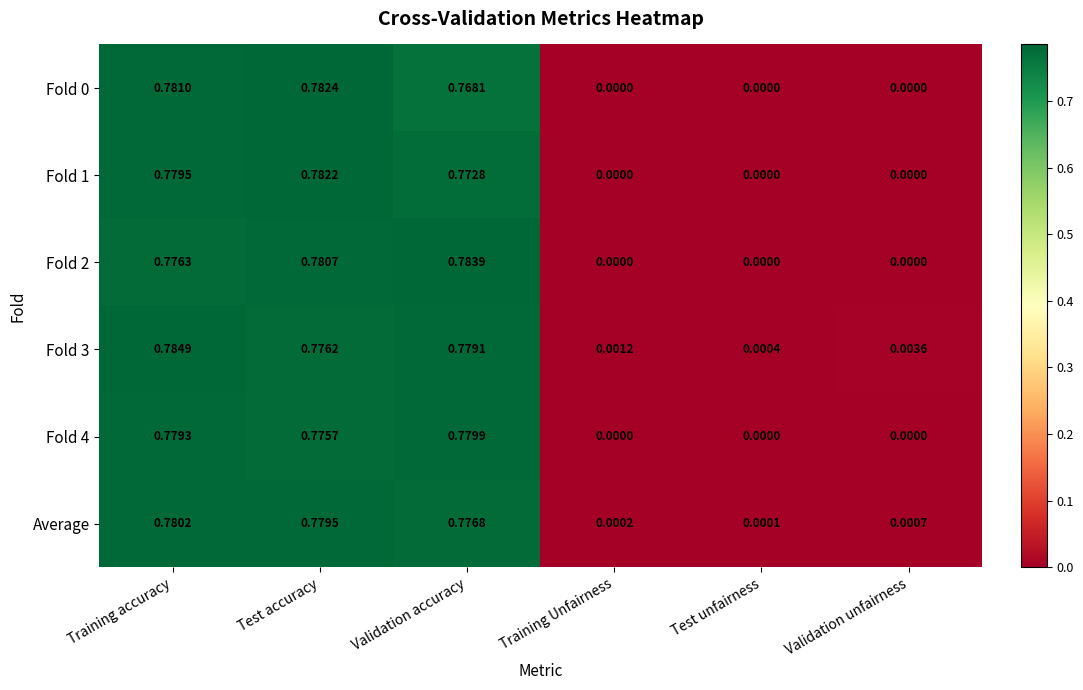

Which series has the largest range (max minus min)?

Fold 3